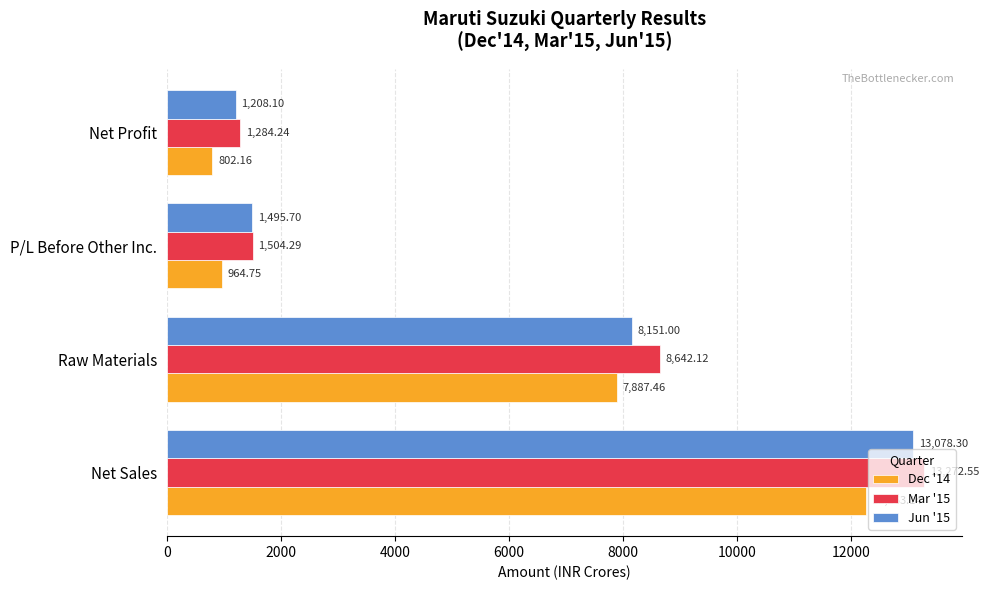

Rank the series by their average value, from highest to lowest.

Mar '15, Jun '15, Dec '14